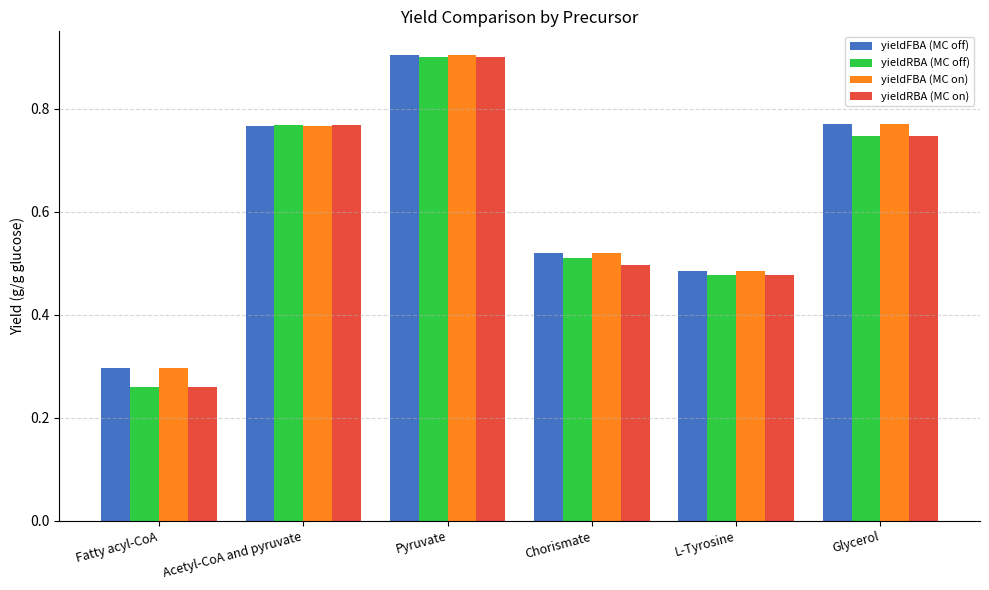

Which category has the lowest value in the yieldFBA (MC off) series?

Fatty acyl-CoA